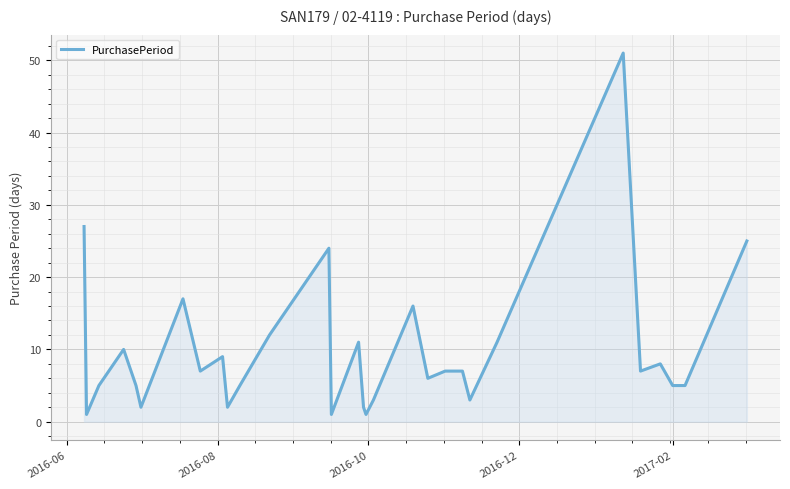

What is the difference between the maximum and minimum values?

50